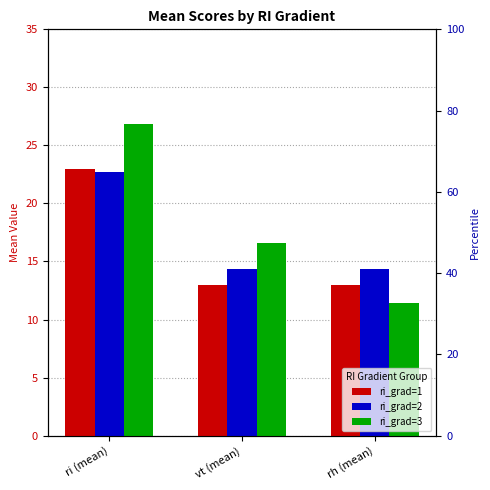

Which series has the largest range (max minus min)?

ri_grad=3